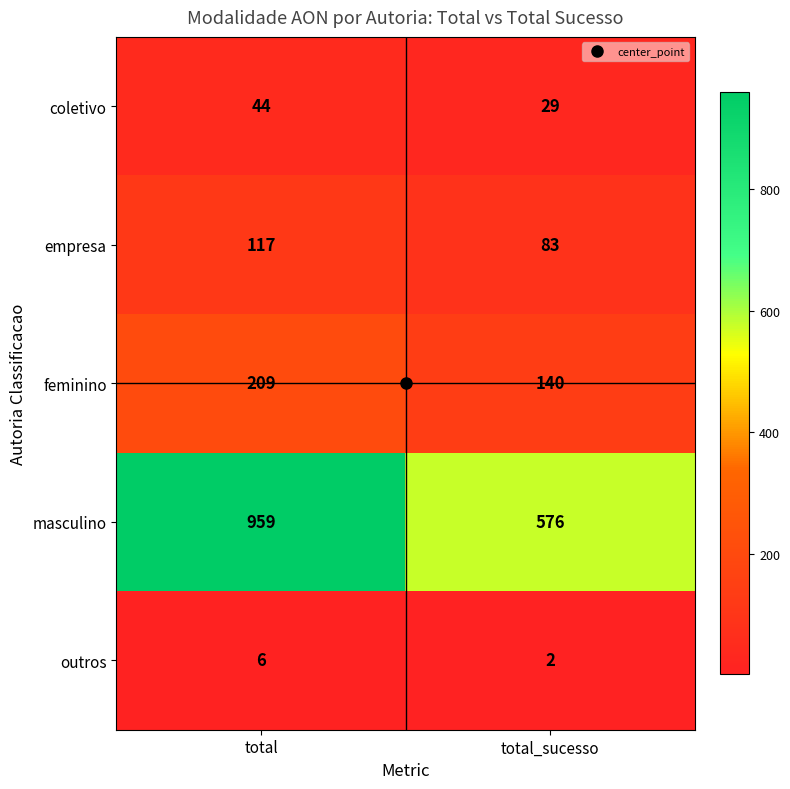

List the series in order of their peak value, highest first.

masculino, feminino, empresa, coletivo, outros